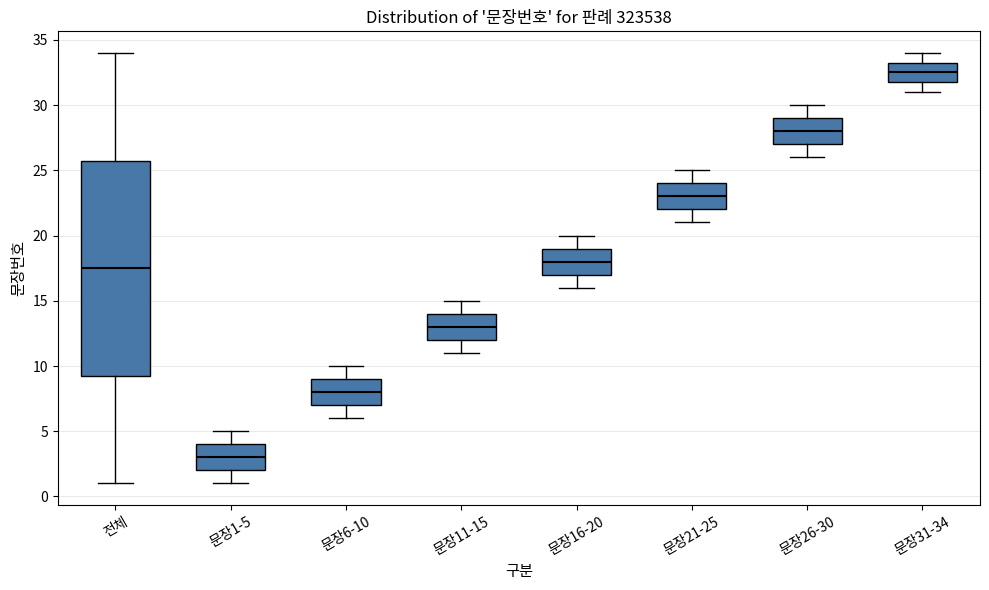

Where does the lower whisker of the box for 문장1-5 end on the y-axis? The values are not printed on the chart, so give them approximately, as read against the axis.

1.0